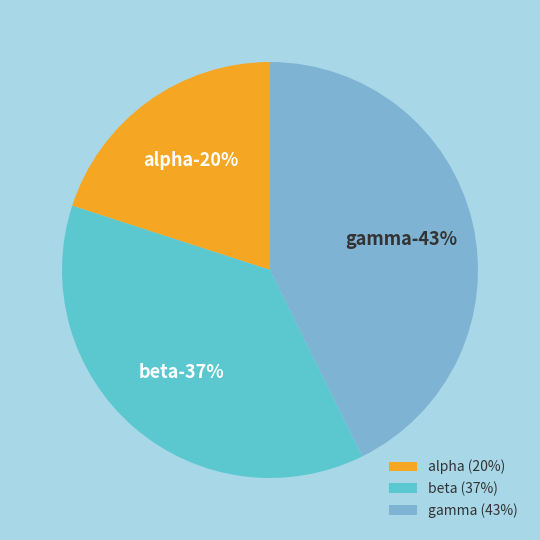

What percentage is the gamma slice, to the nearest percent?

43%